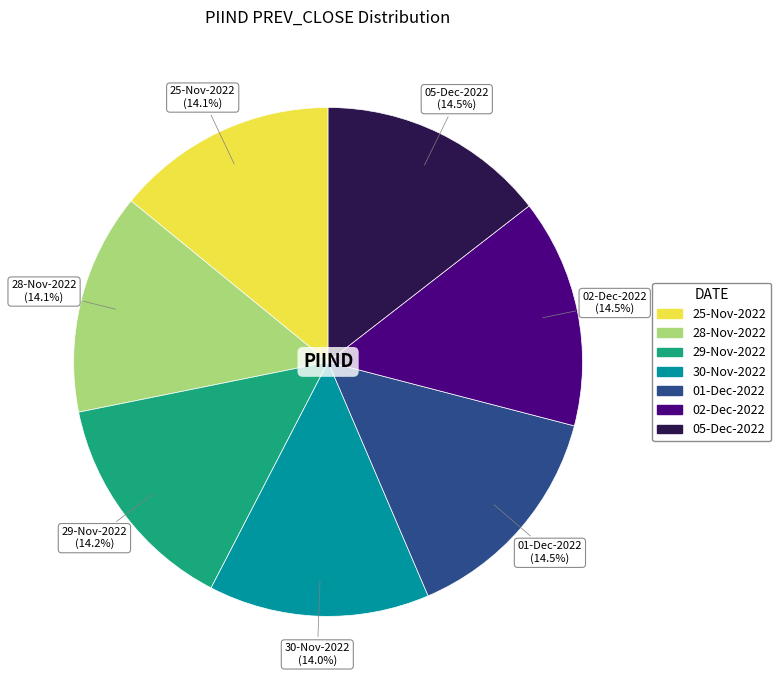

What percentage is the 29-Nov-2022 slice, to the nearest percent?

14%